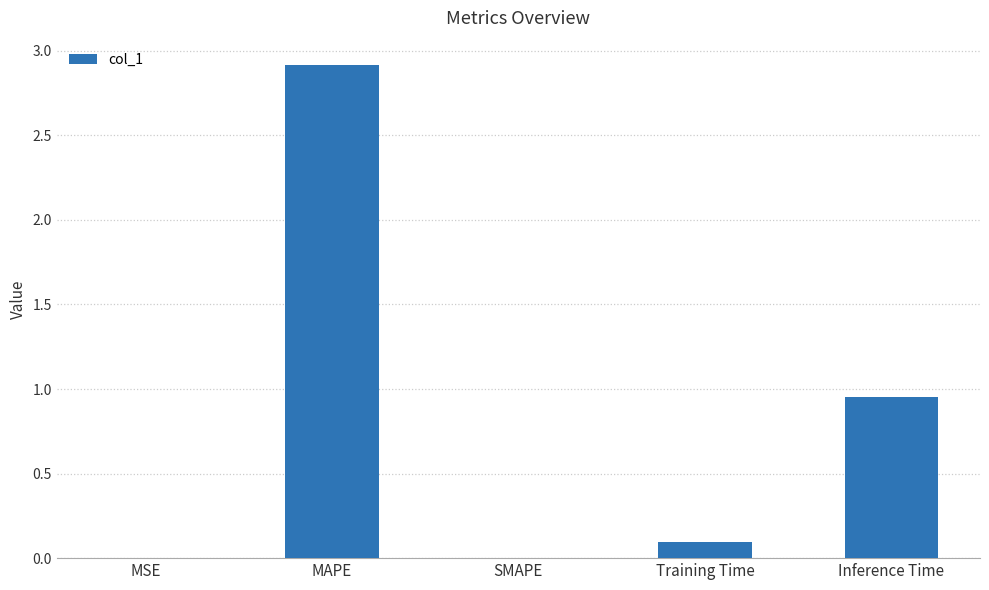

At which category does the chart reach its peak across all series?

MAPE